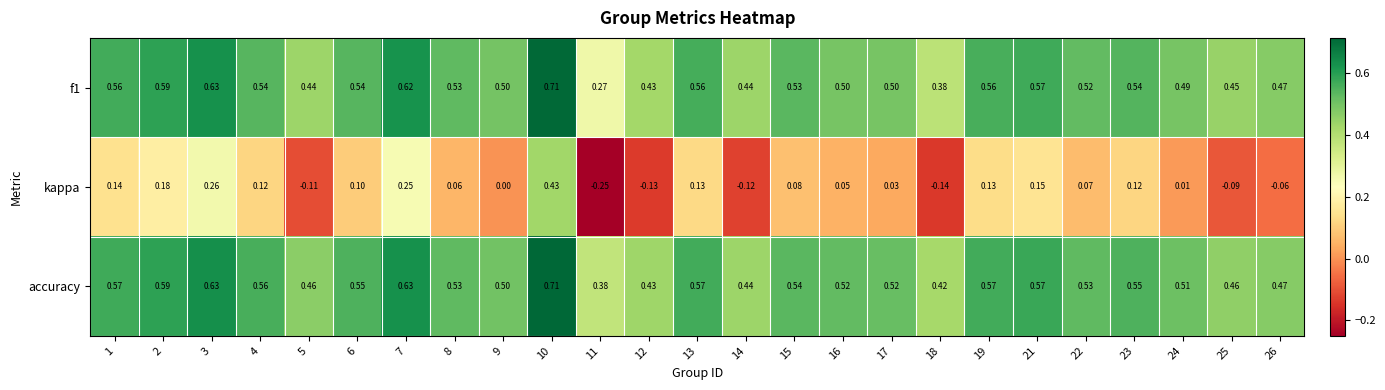

Which series has the largest range (max minus min)?

kappa